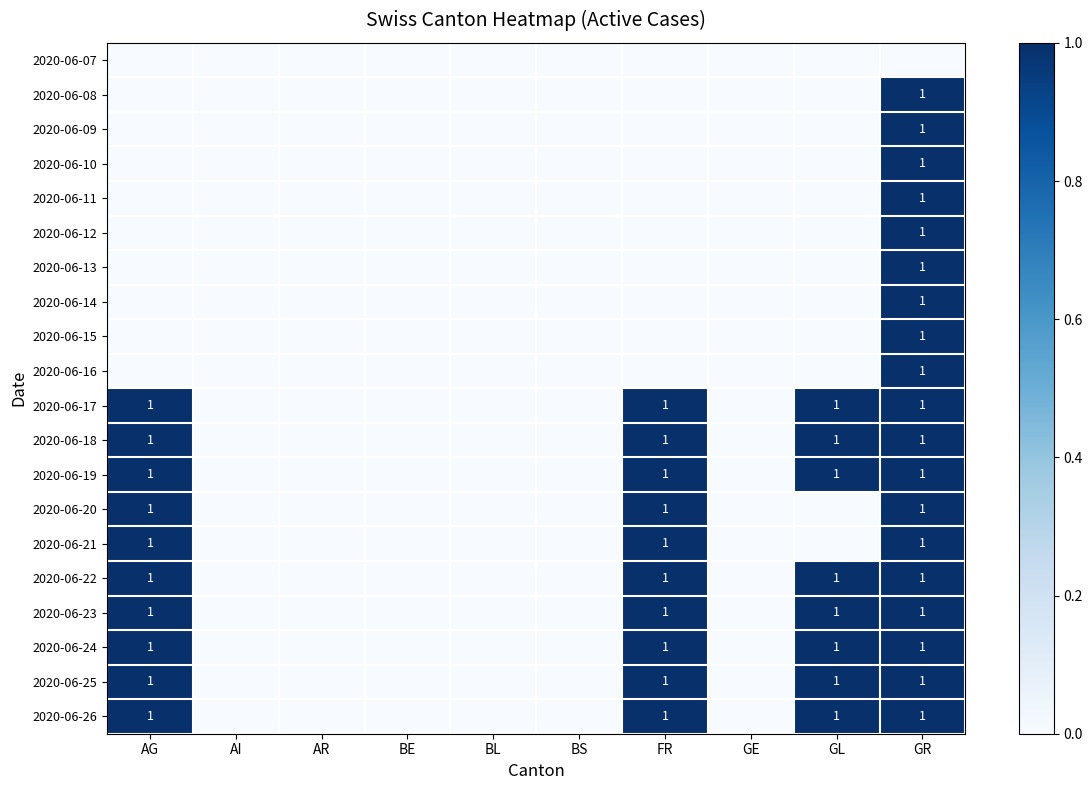

The value of 2020-06-20 at GR is 1. True or false?

True